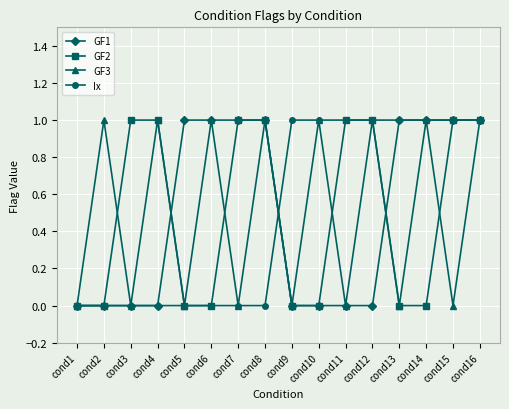

True or false: GF3 has more than 0 interior local peaks.

True